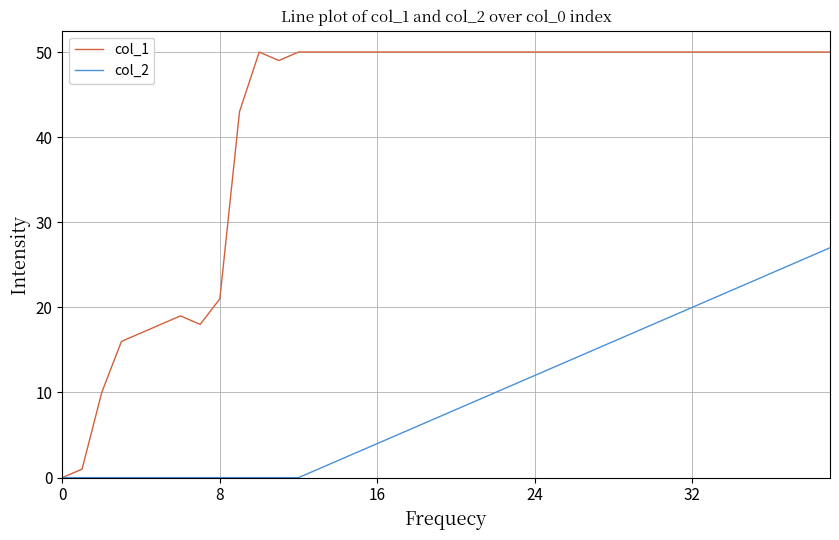

Which series has the largest total across all categories?

col_1